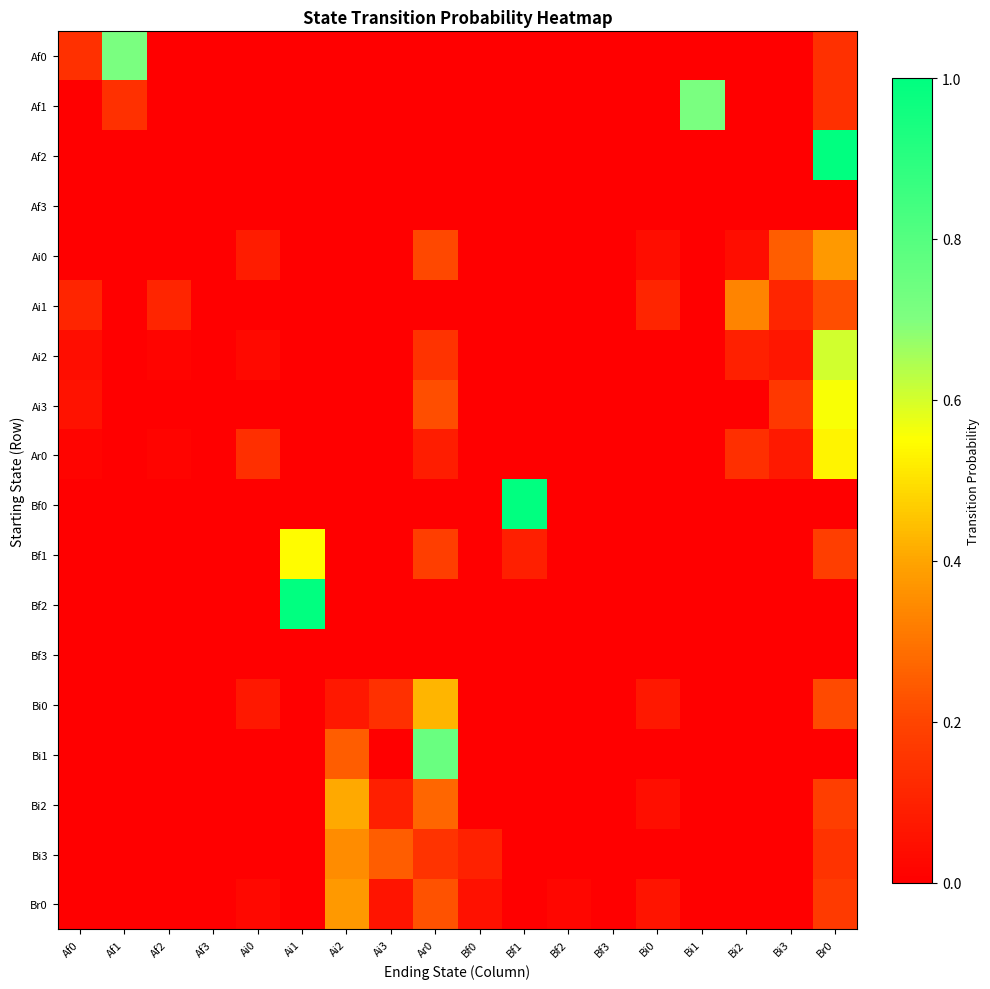

List the series in order of their peak value, highest first.

Af2, Bf0, Bf2, Bi1, Af0, Af1, Ai2, Ai3, Bf1, Ar0, Bi0, Bi2, Br0, Ai0, Bi3, Ai1, Af3, Bf3